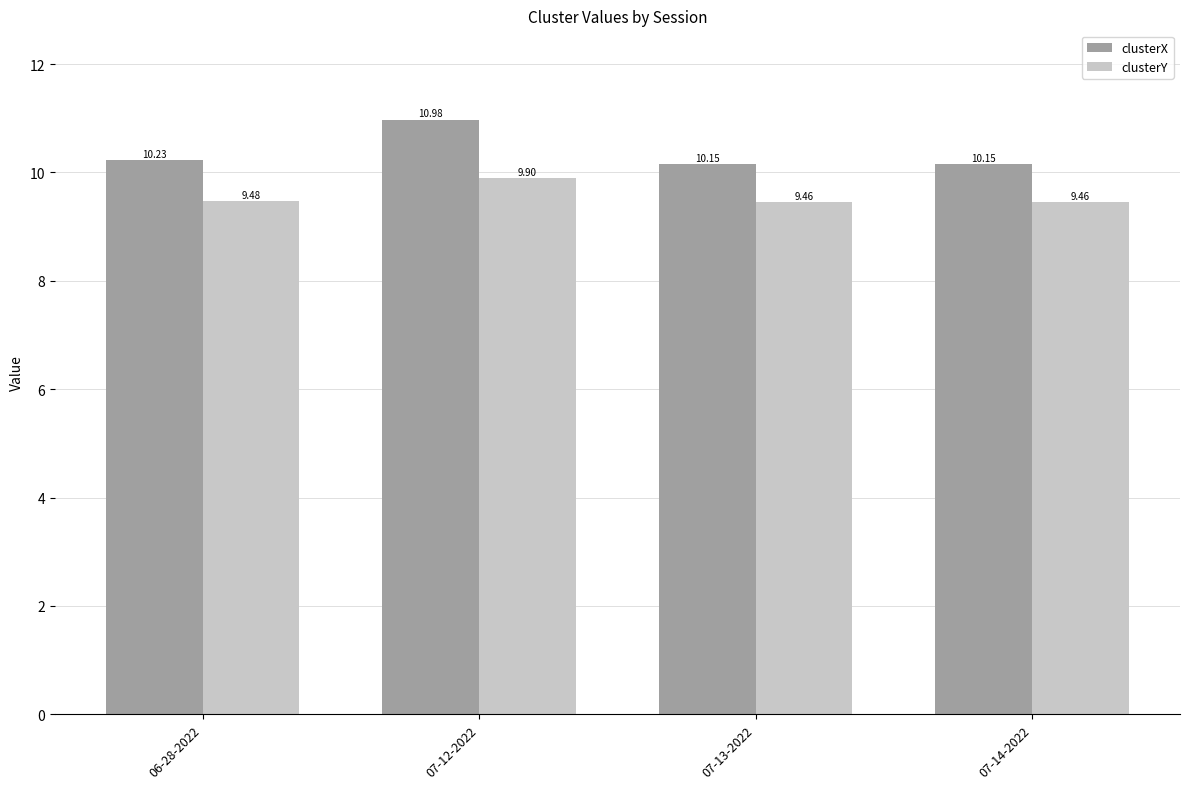

The clusterX series shows 10.2 at 07-13-2022. True or false?

True